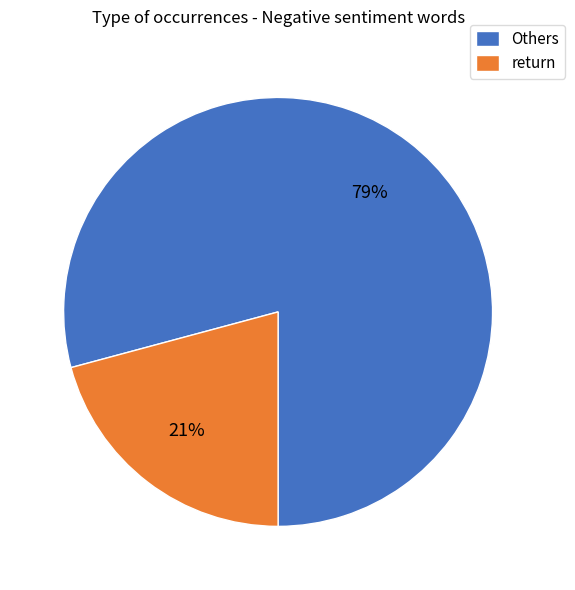

Rank the categories by value from lowest to highest.

return, Others